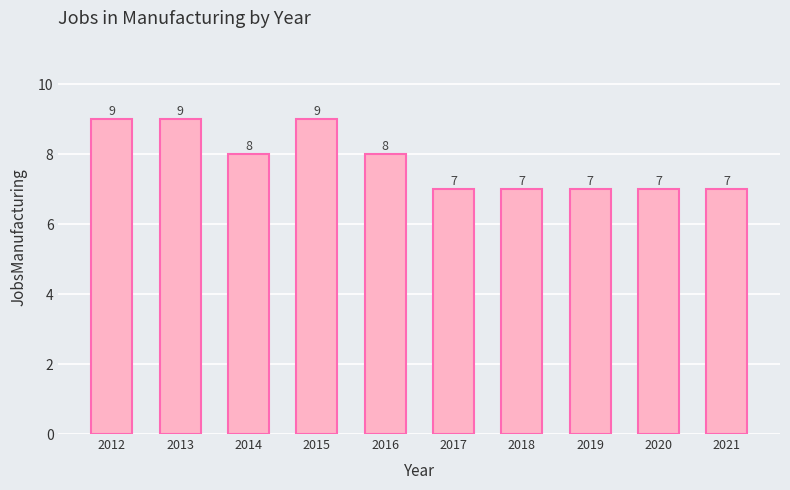

The value at 2013 is 9. True or false?

True